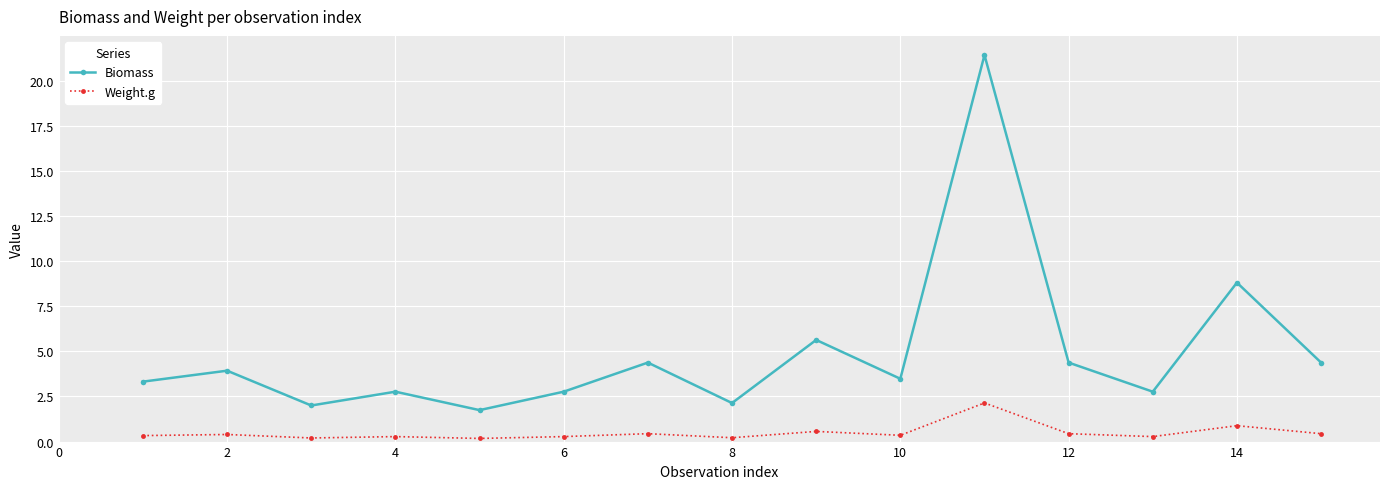

True or false: Weight.g has more than 2 interior local peaks.

True